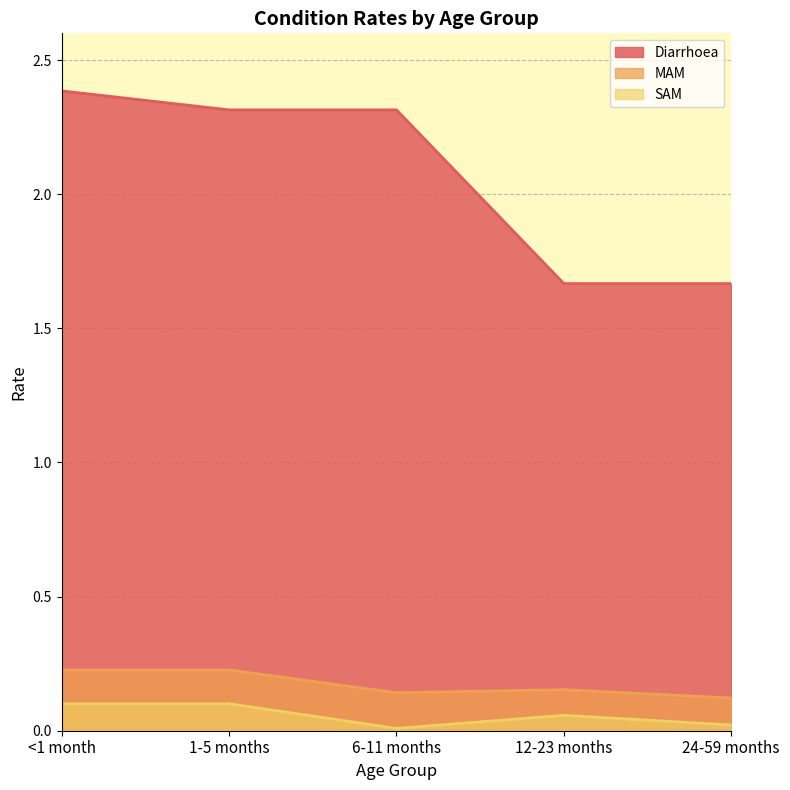

True or false: MAM has a value of 0.2 at <1 month.

True